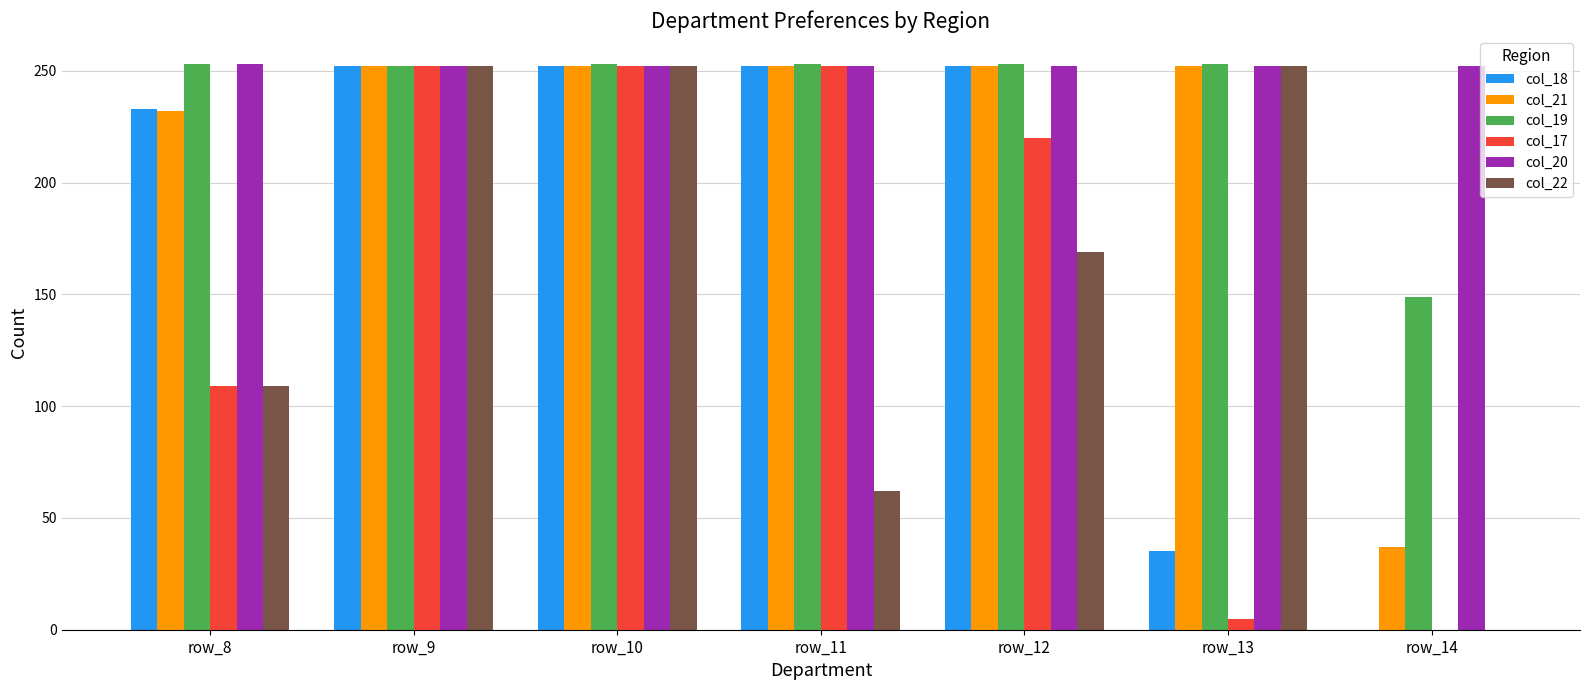

What is the spread (max minus min) of values at row_10?

1